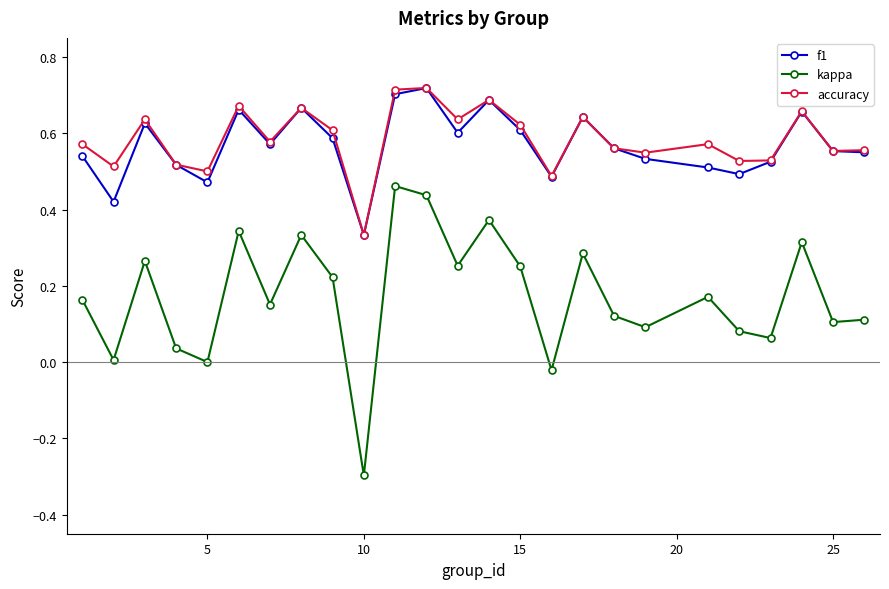

True or false: f1 and kappa intersect in this chart.

False